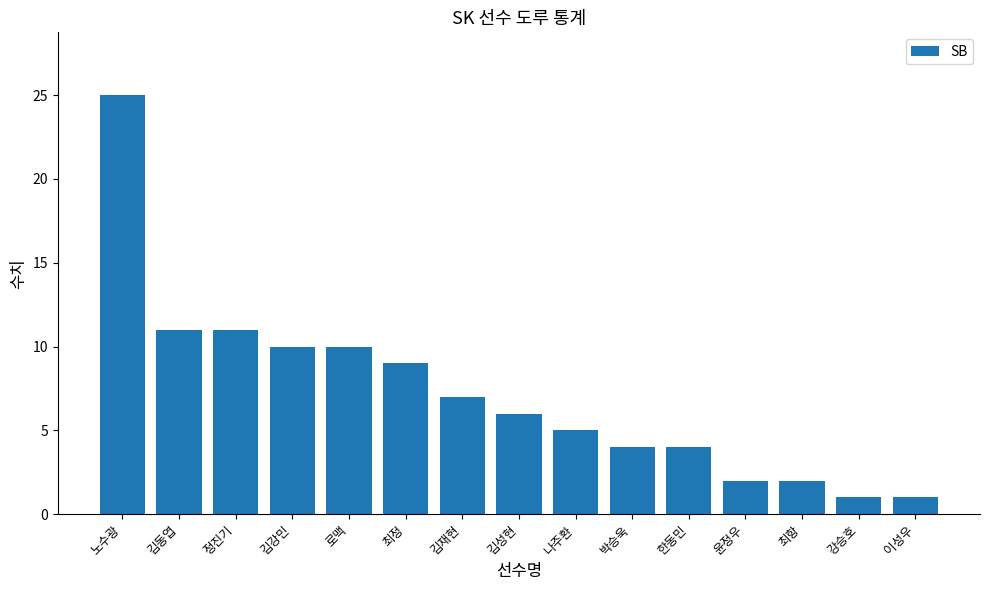

What is the maximum value shown in the chart?

25